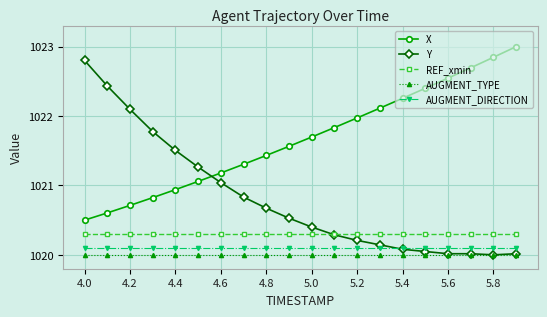

Which series has the largest total across all categories?

X